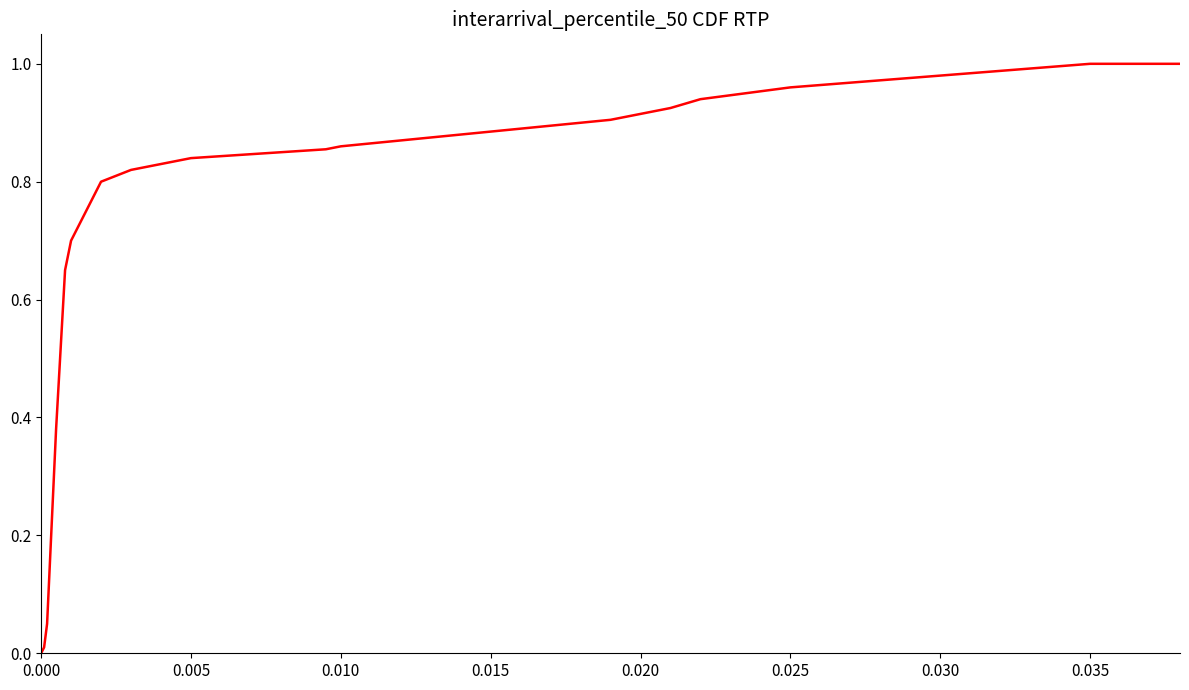

What is the difference between the second highest and minimum values?

1.0